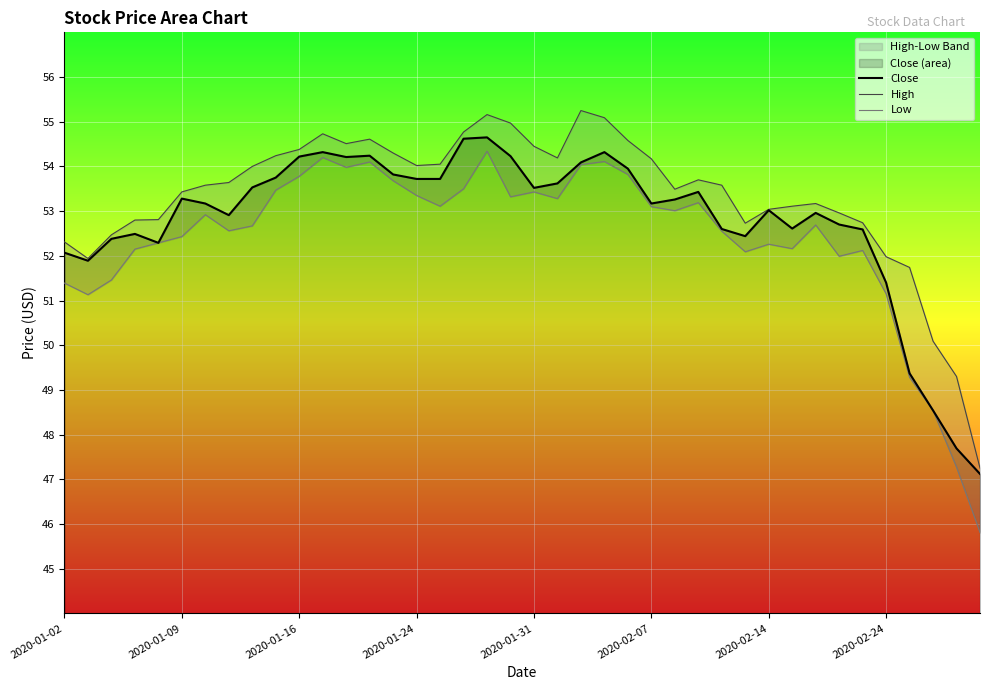

True or false: Low has a value of 77.6 at 12.

False